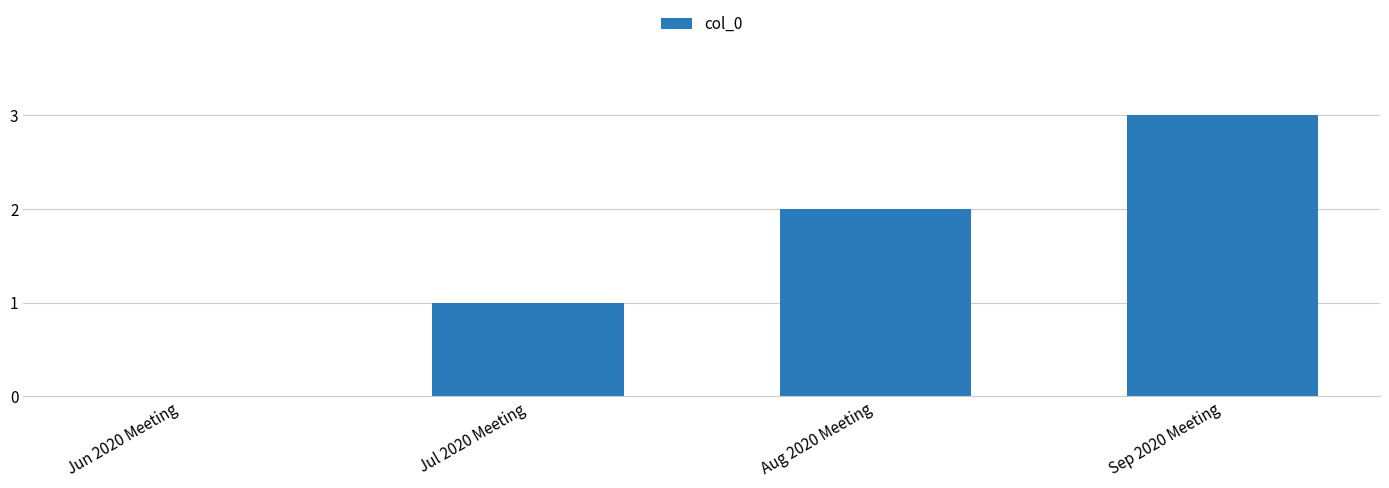

Reading left to right, what are all the values shown in this chart?

0	1	2	3